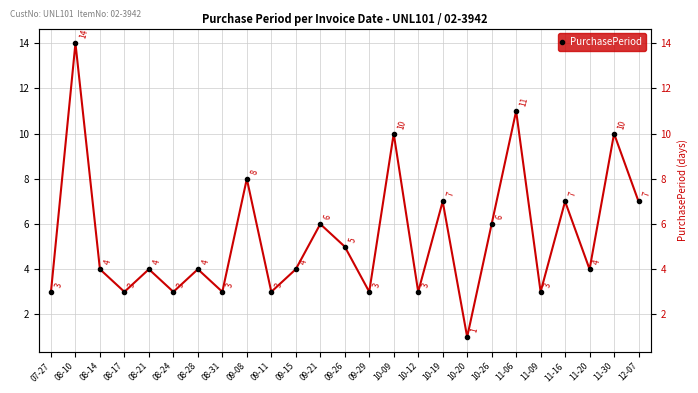

What is the average value?

5